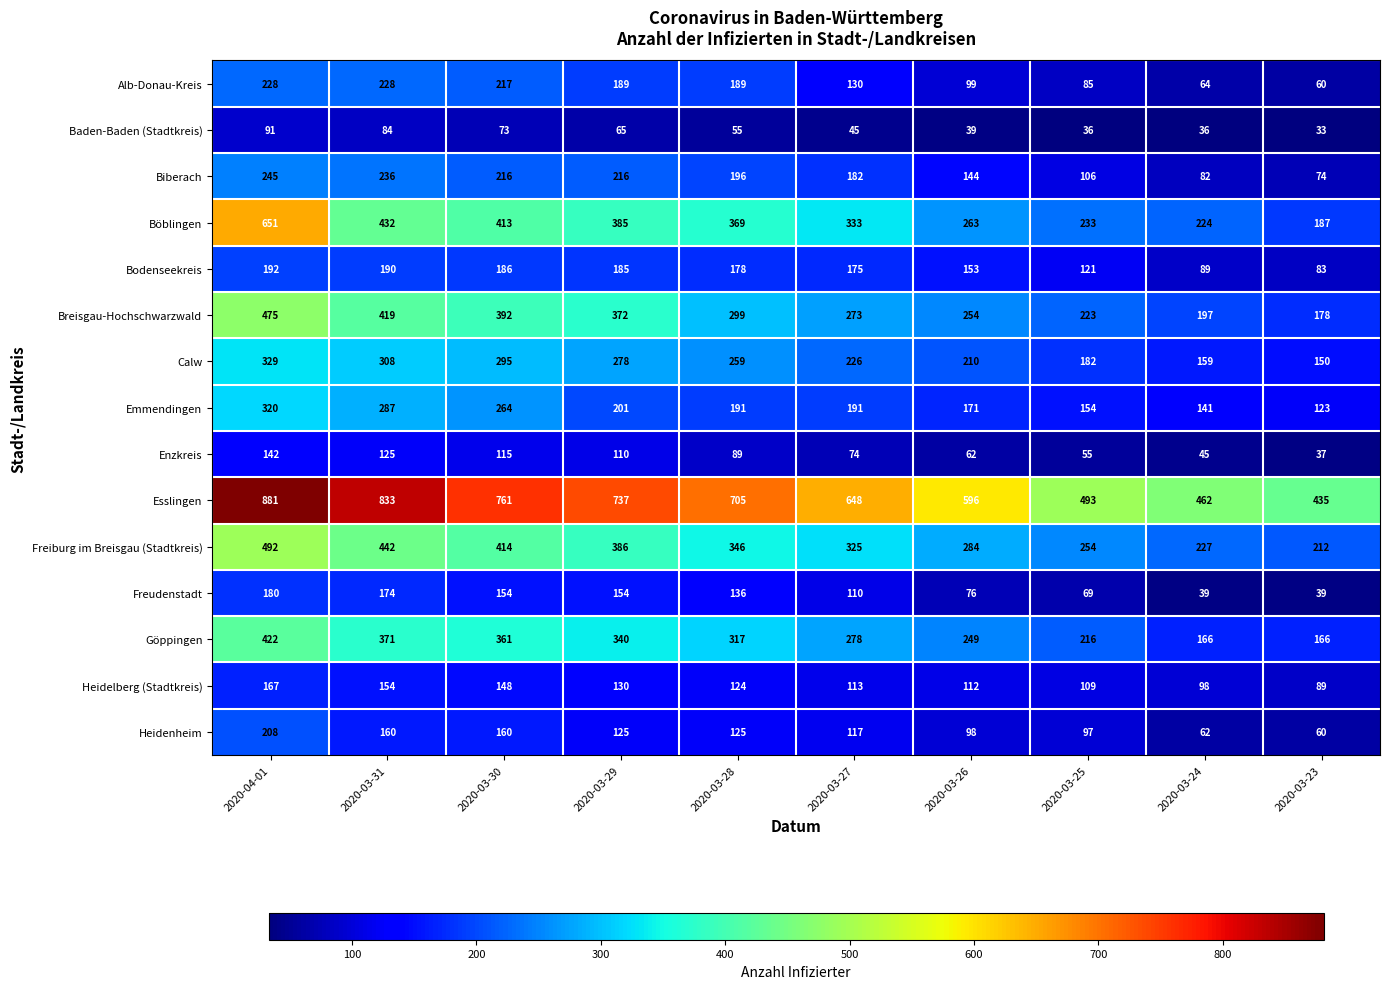

Which category has the highest value across all series?

2020-04-01